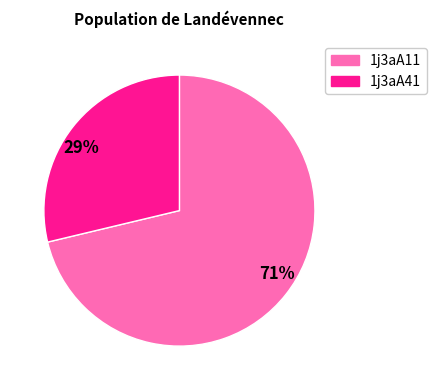

Combined, do 29% and 71% account for over 50%?

Yes